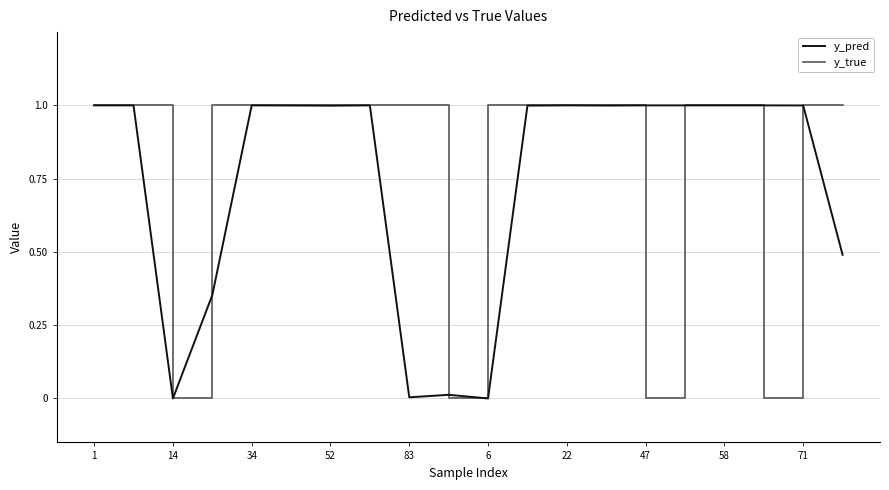

True or false: y_pred and y_true cross at least once.

True